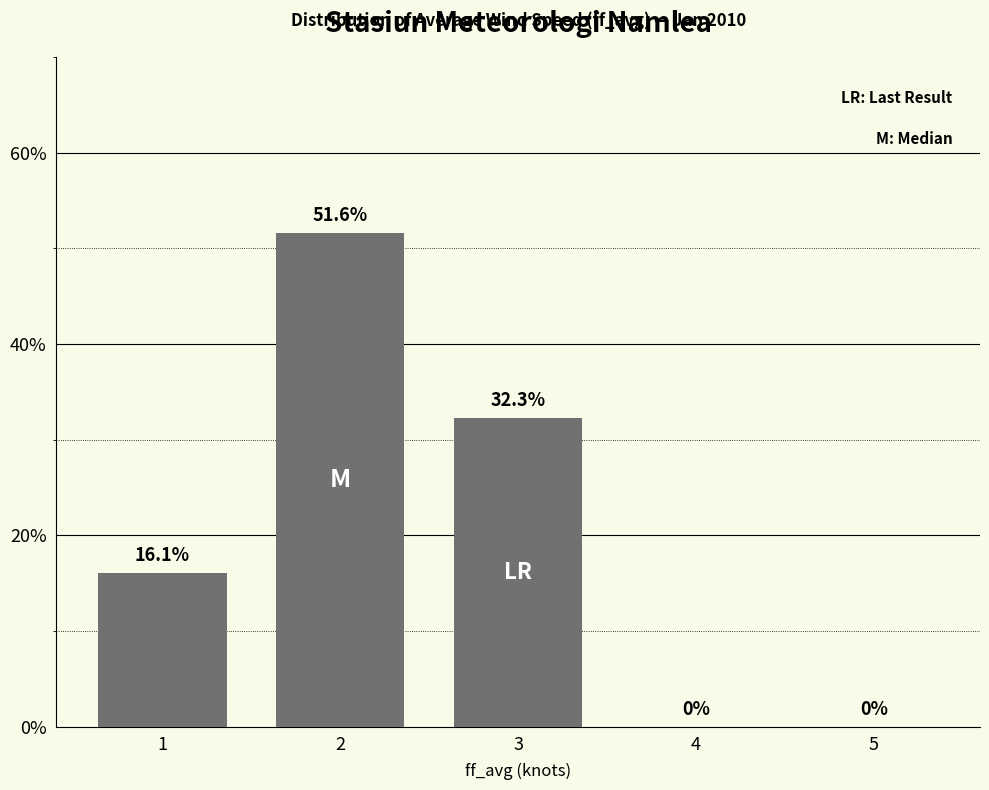

What is the sum of all values?

100.0